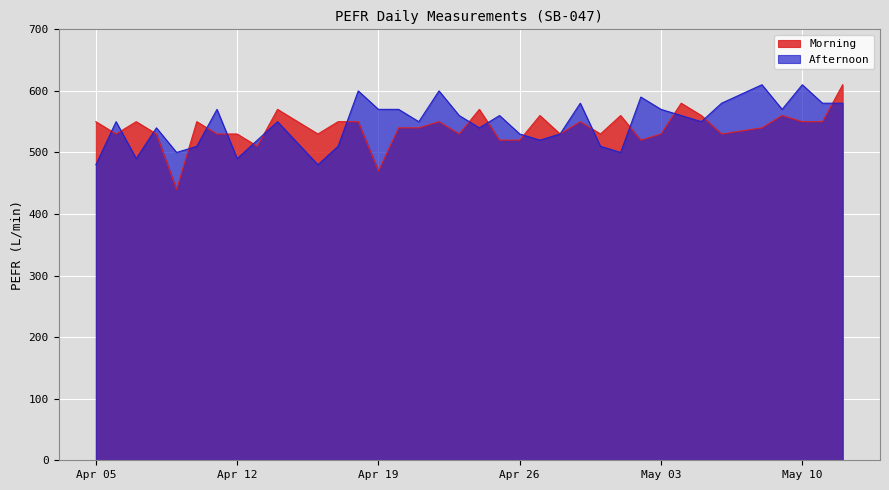

At which category does the chart reach its peak across all series?

2016-05-08